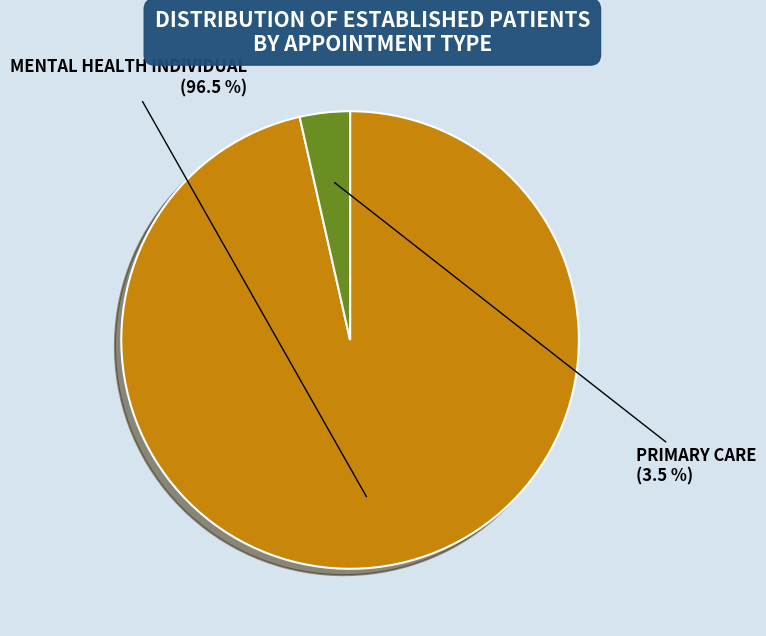

Which has a higher value, PRIMARY CARE or MENTAL HEALTH INDIVIDUAL?

MENTAL HEALTH INDIVIDUAL